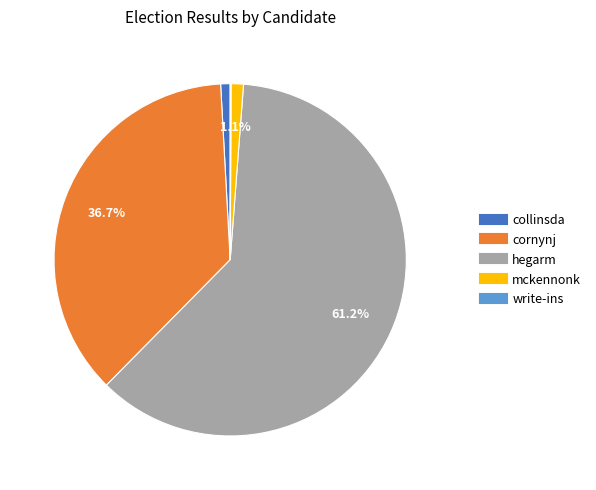

Which slice is the largest?

hegarm